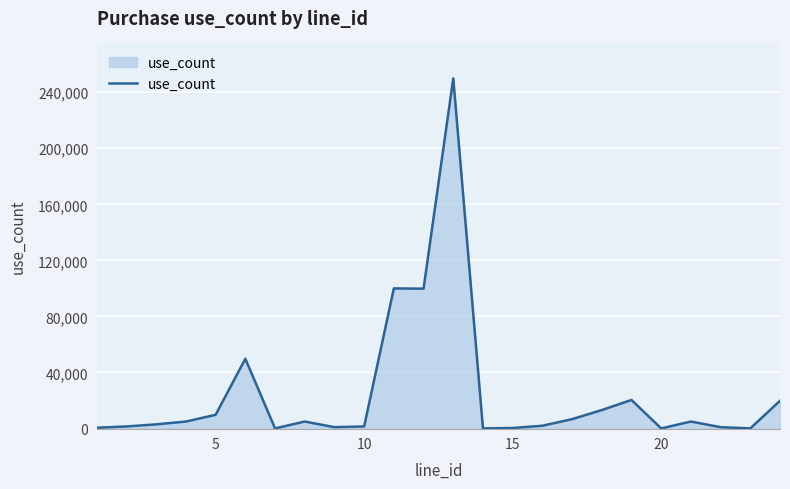

What is the greatest value displayed?

249800